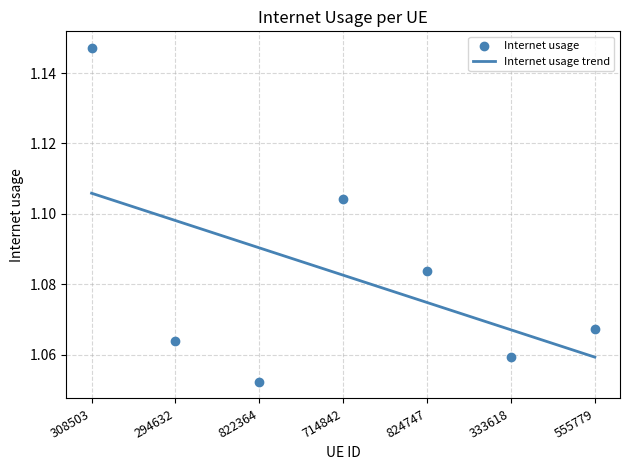

Which has a higher value, 308503 or 555779?

308503